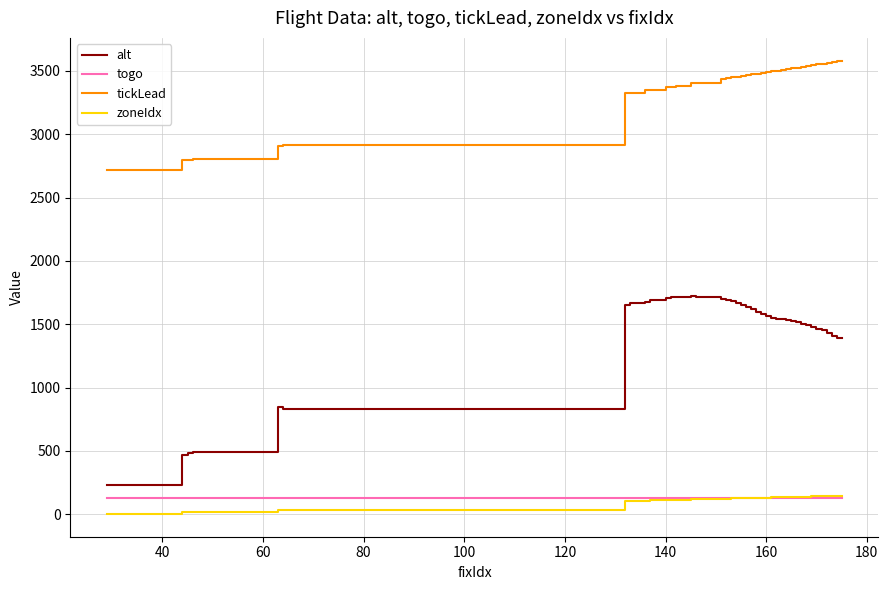

In alt, how many points are lower than both neighbors (excluding endpoints)?

1